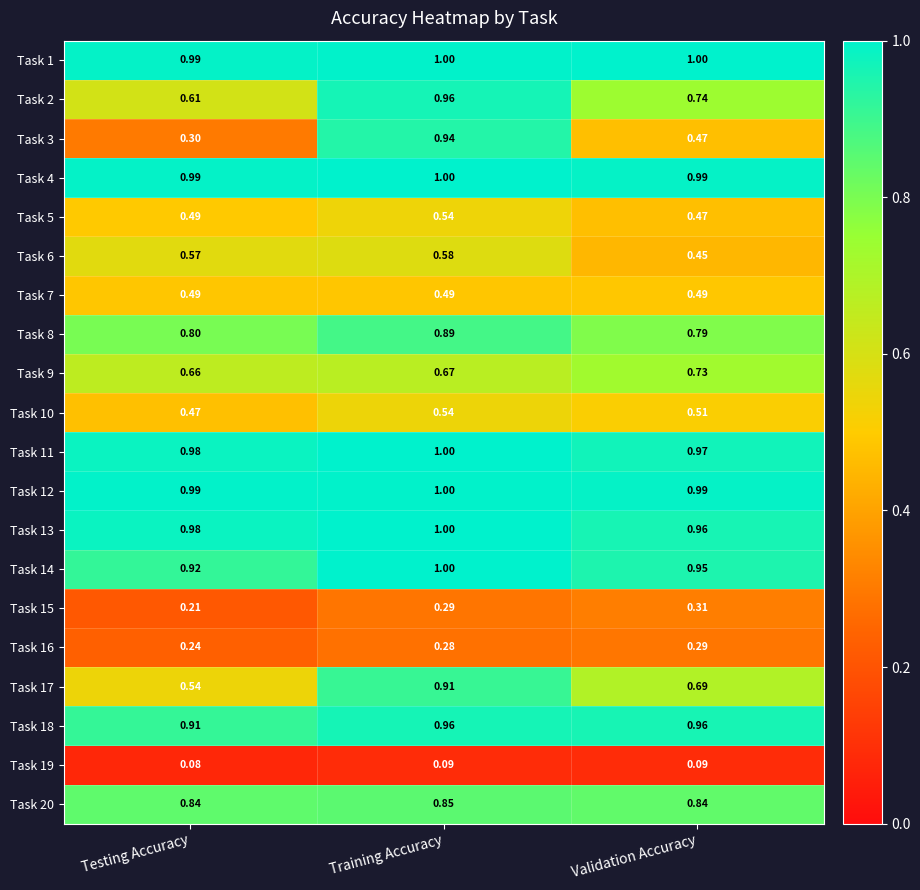

Rank the categories by Task 16 value from lowest to highest.

Testing Accuracy, Training Accuracy, Validation Accuracy